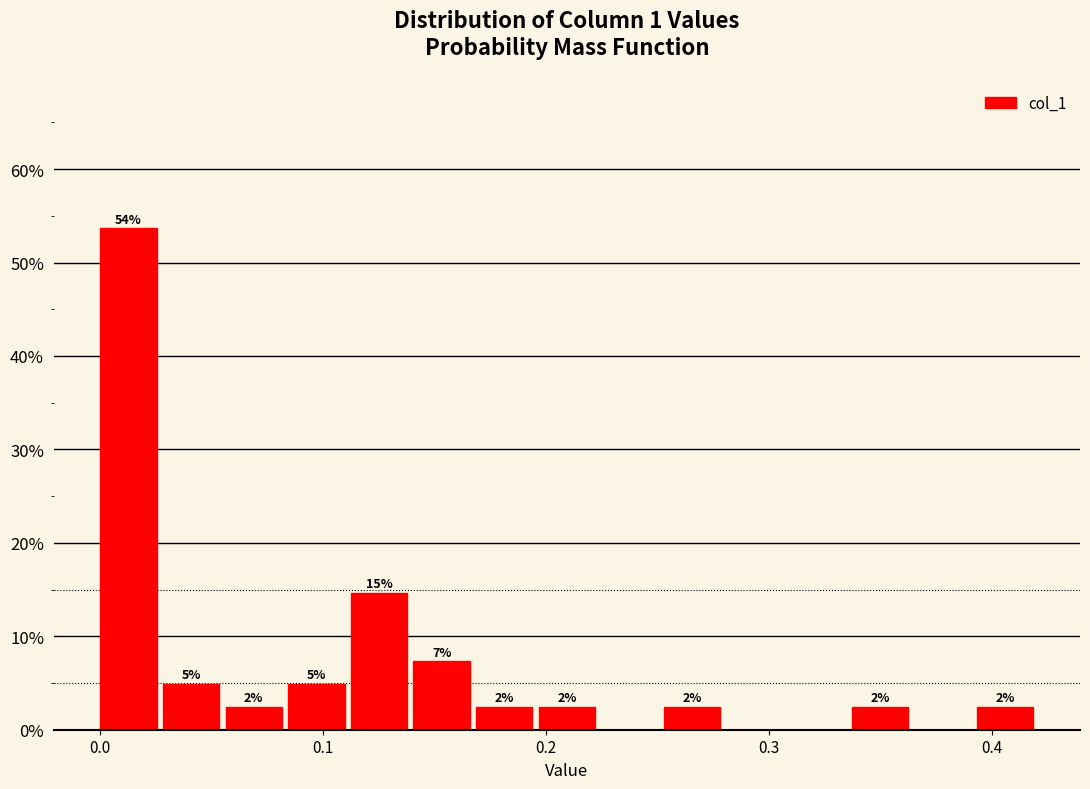

Around what value on the x-axis is the tallest bar? Give the approximate position of its centre, as read against the axis.

0.01